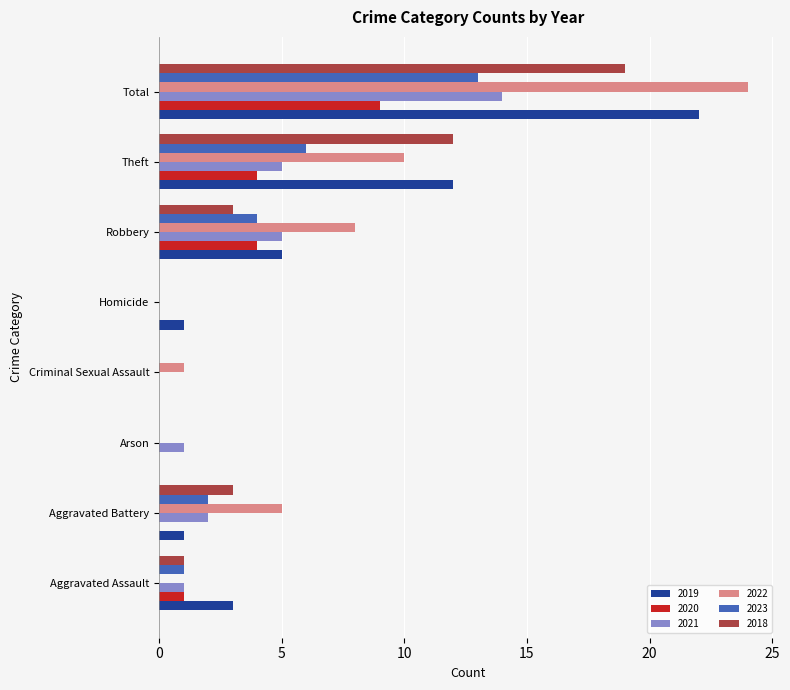

Is the value of 2019 at Total greater than the value of 2018 at Total?

Yes